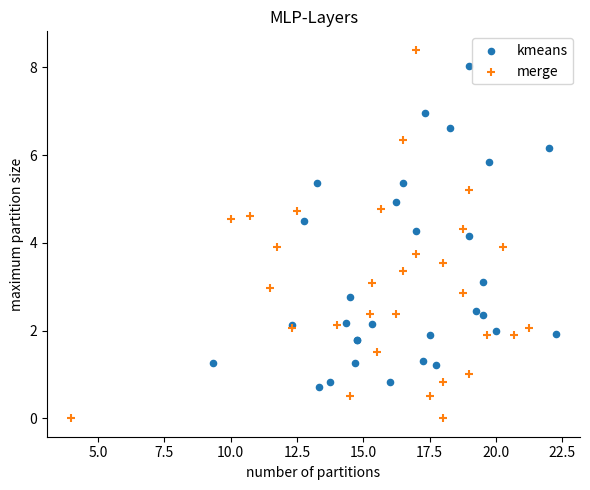

Which series contains the lowest Y value?

merge